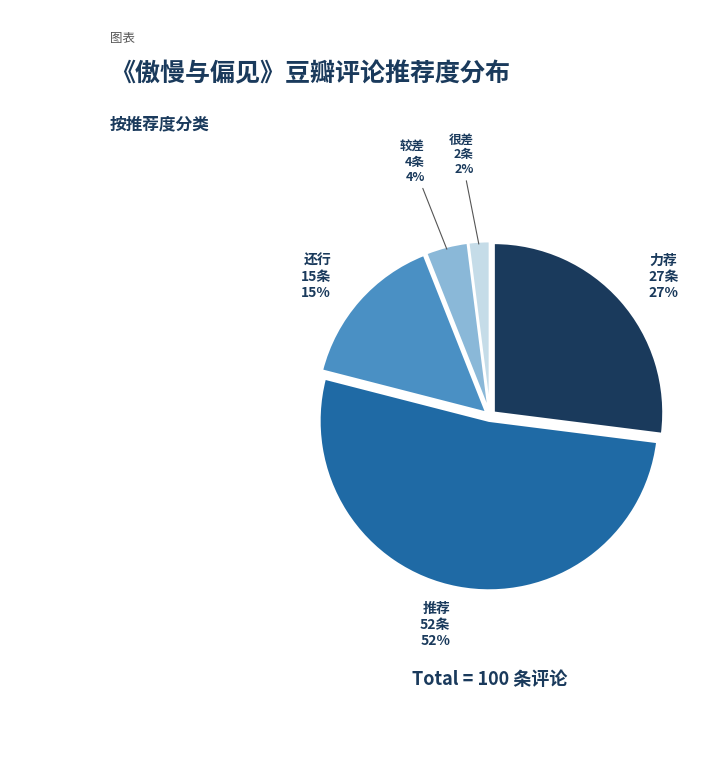

Approximately how many times larger is the value at 较差 compared to 推荐?

0.1